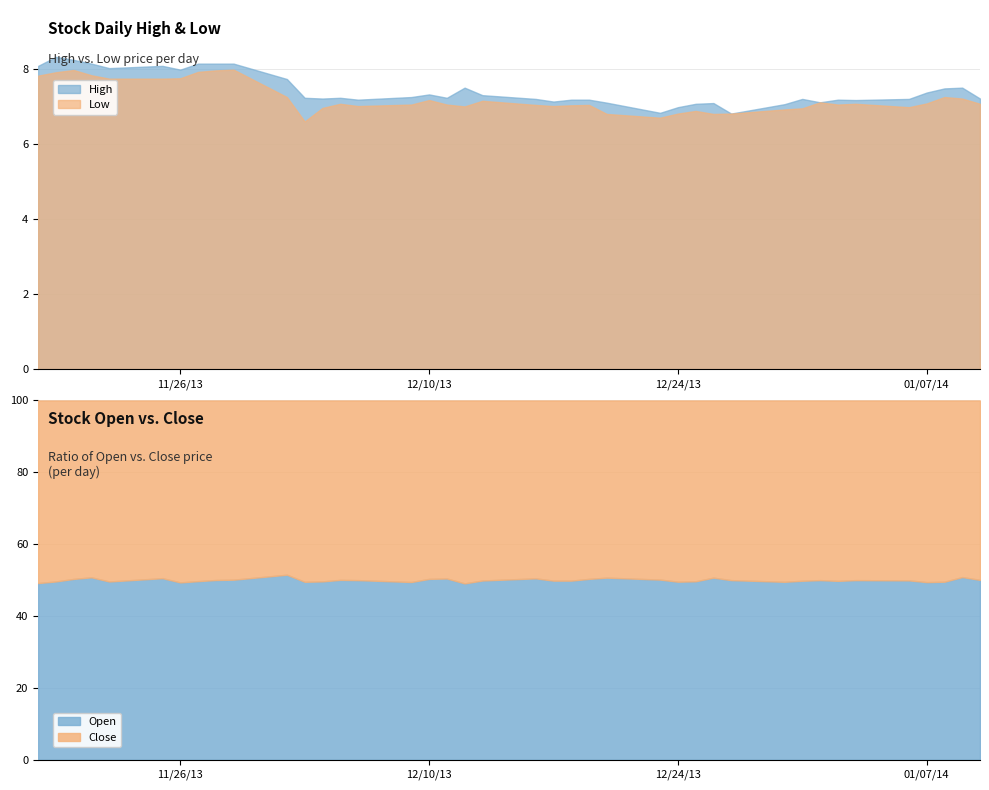

What is the highest value of the Low series?

8.0